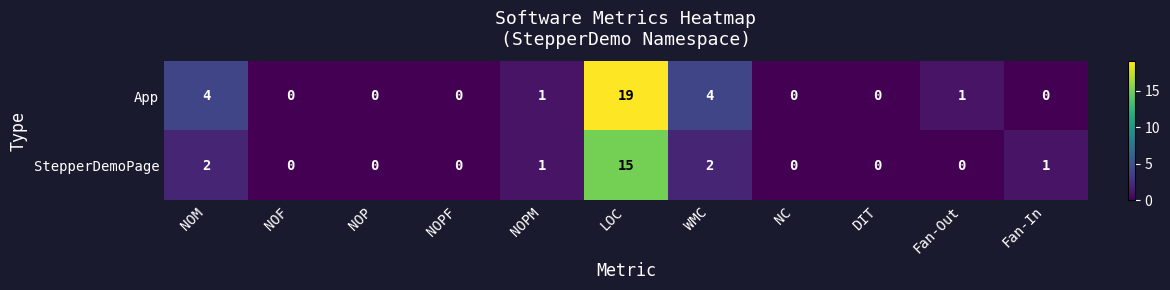

What is the maximum value shown in the chart?

19